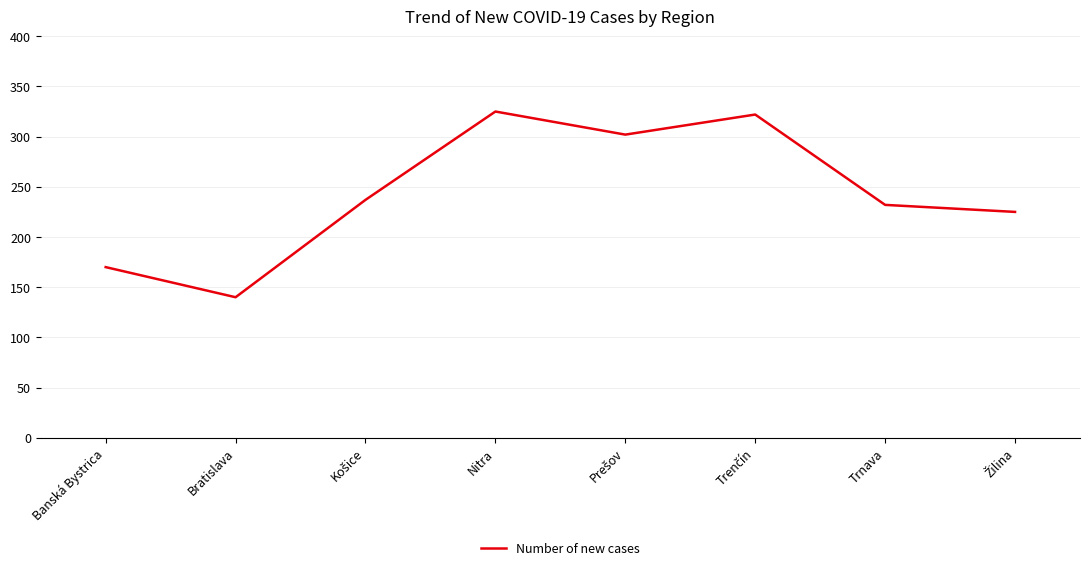

At which category does the data reach its first local valley?

Bratislava